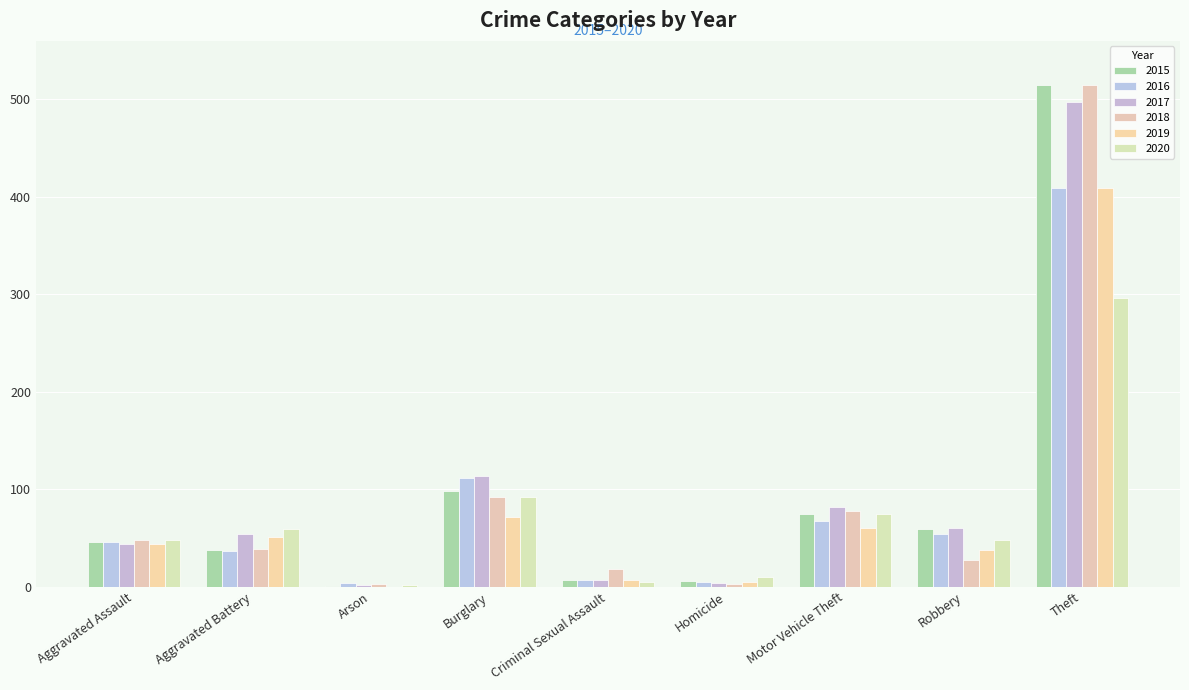

Are the bars grouped side by side (vs. stacked)?

Yes